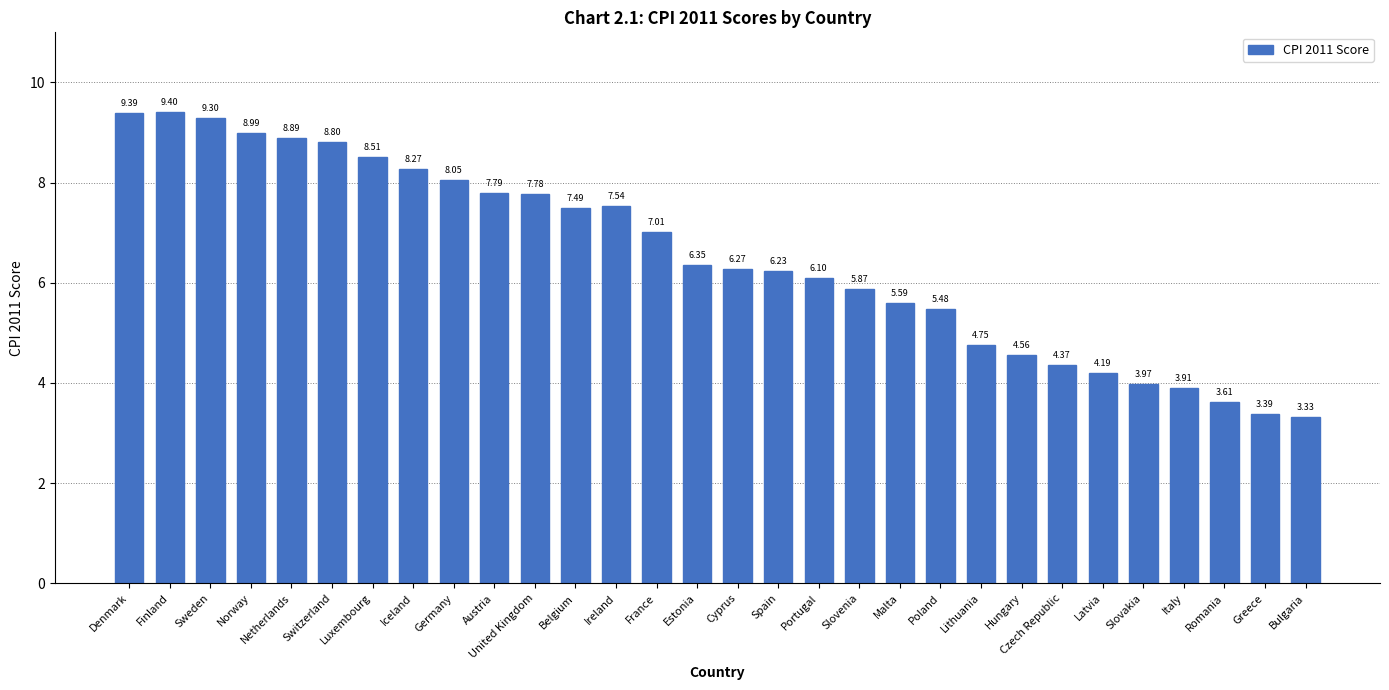

Which category has the lowest value across all series?

Bulgaria